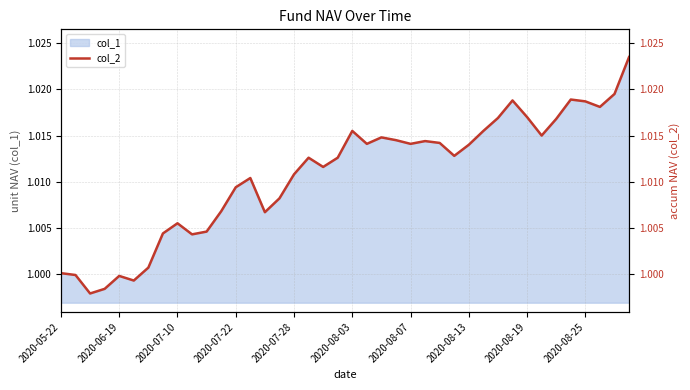

What is the label of the 17th point from the right?

23